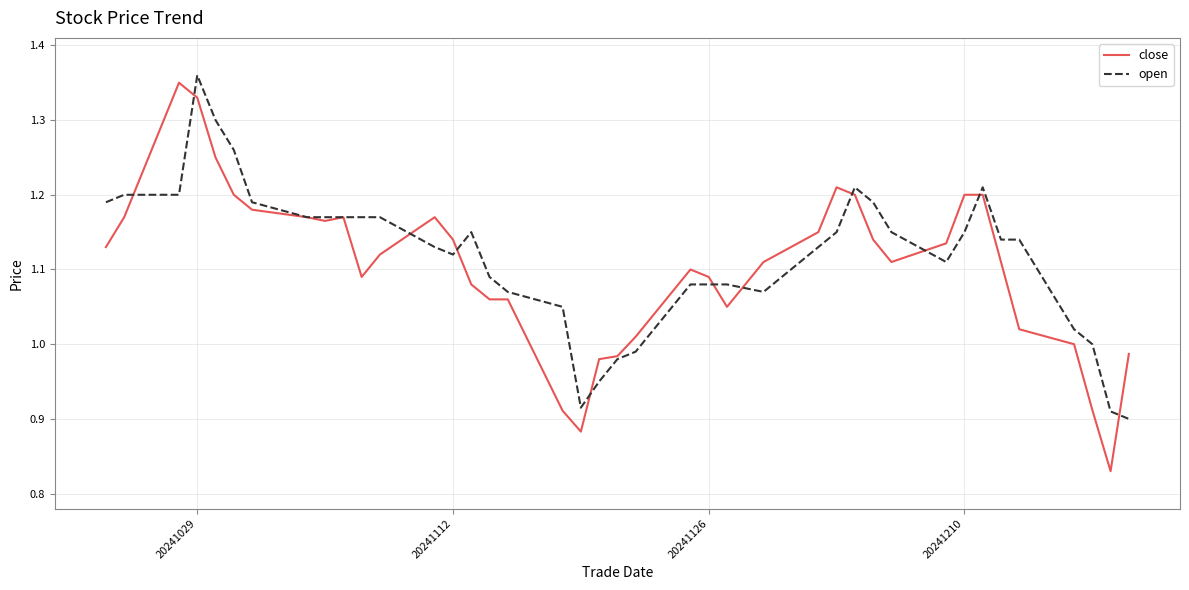

Which series has the largest total across all categories?

open